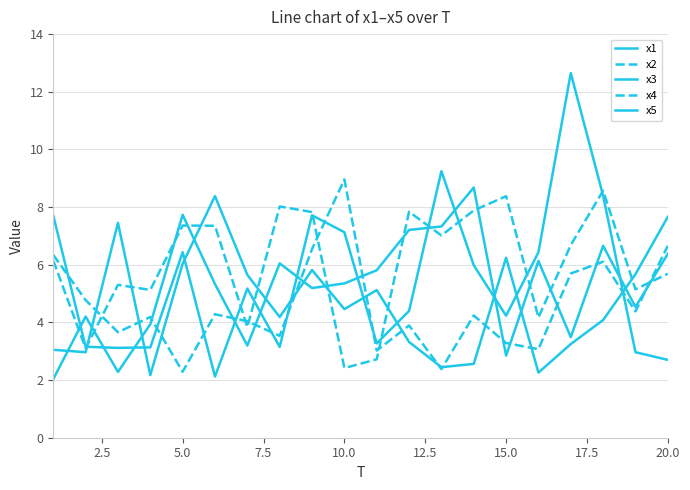

How many times do x4 and x5 cross each other?

9